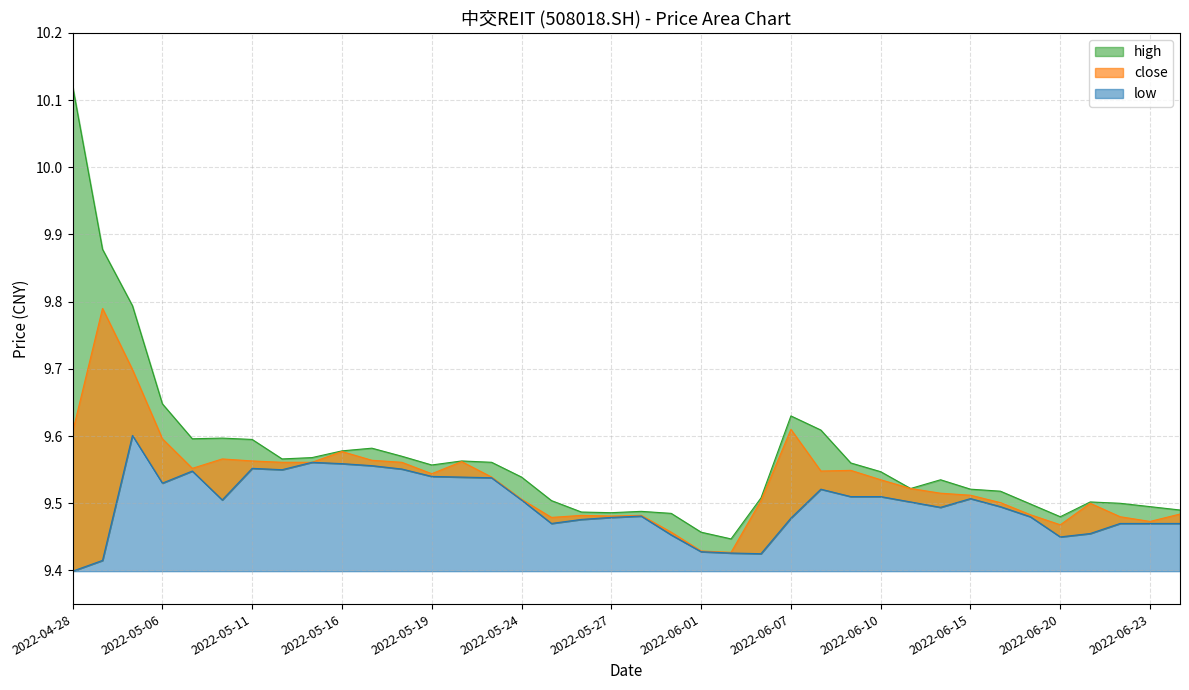

Count the number of data series in this chart.

3